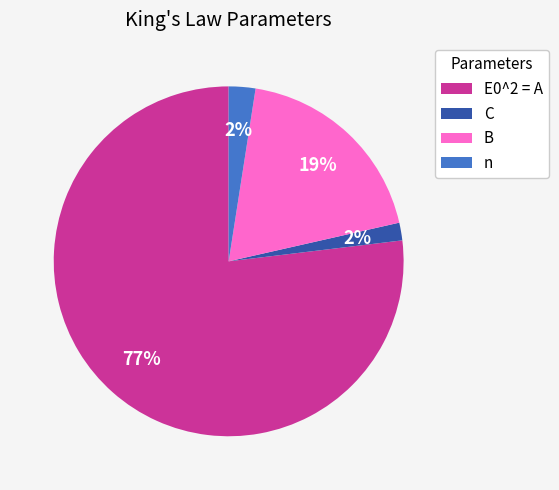

To the nearest percent, what is the combined percentage of B and n?

21%